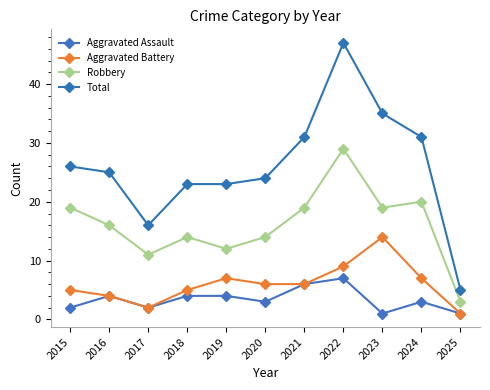

True or false: Aggravated Assault and Aggravated Battery cross at least once.

False